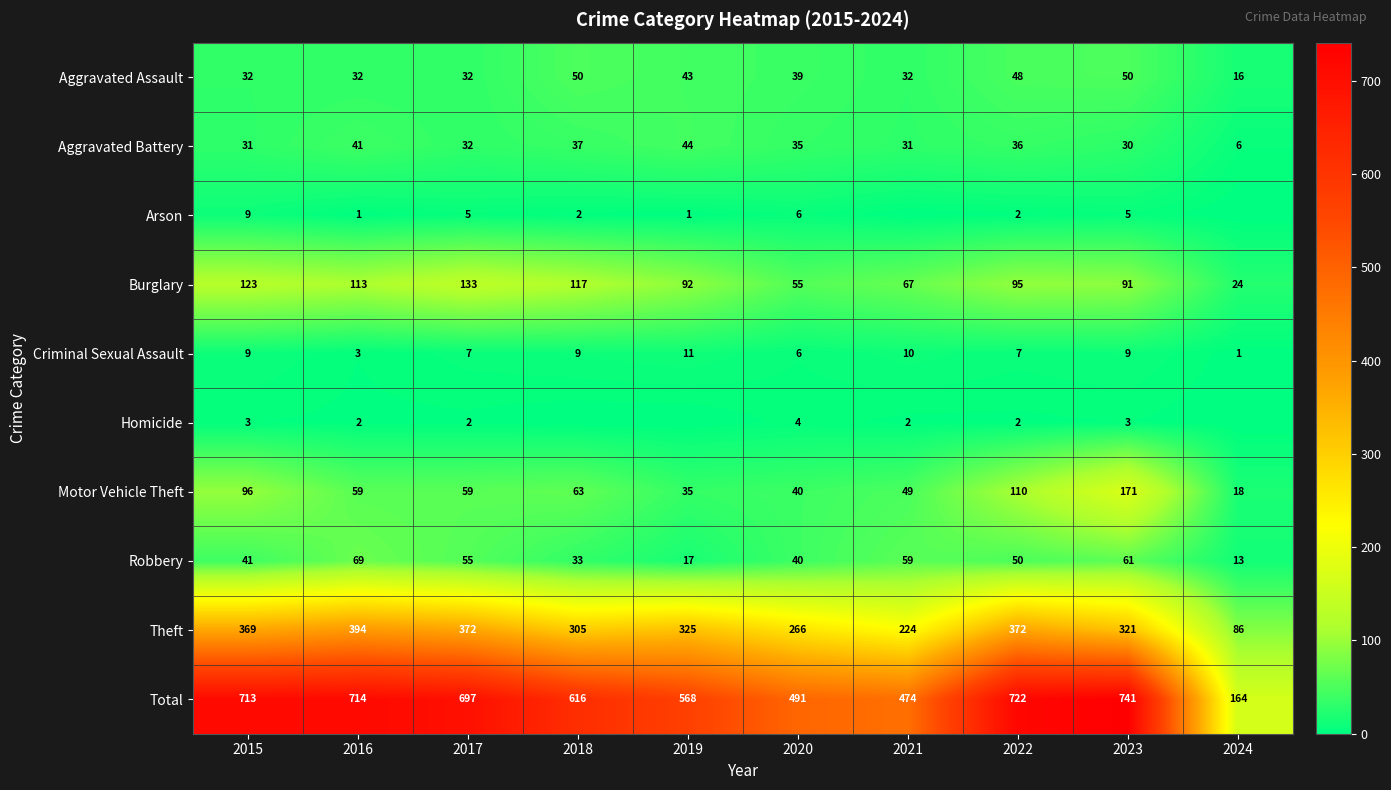

What is the difference between the maximum and minimum values in the Motor Vehicle Theft series?

153